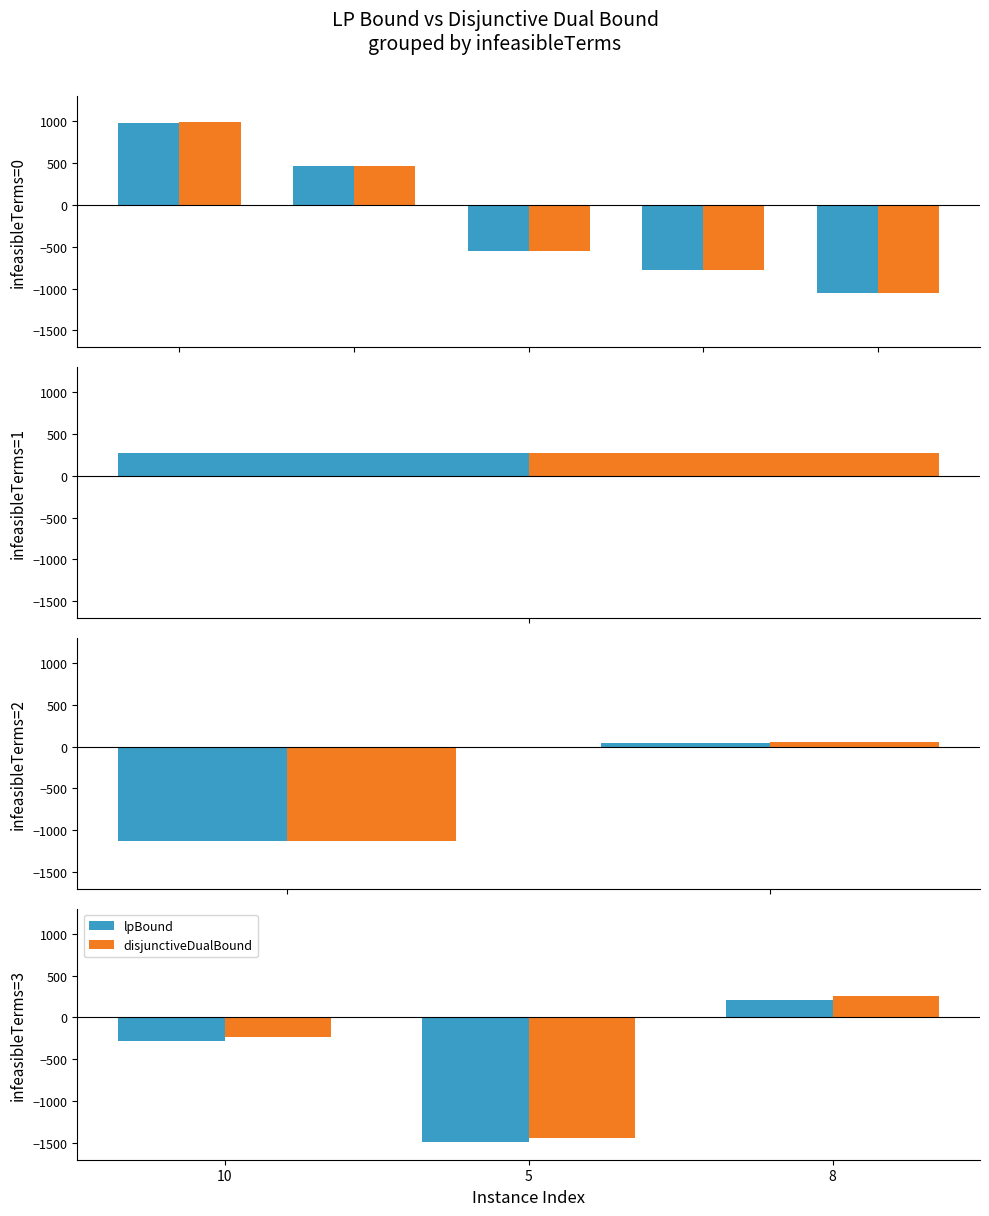

Which category has the highest value in the disjunctiveDualBound series?

8